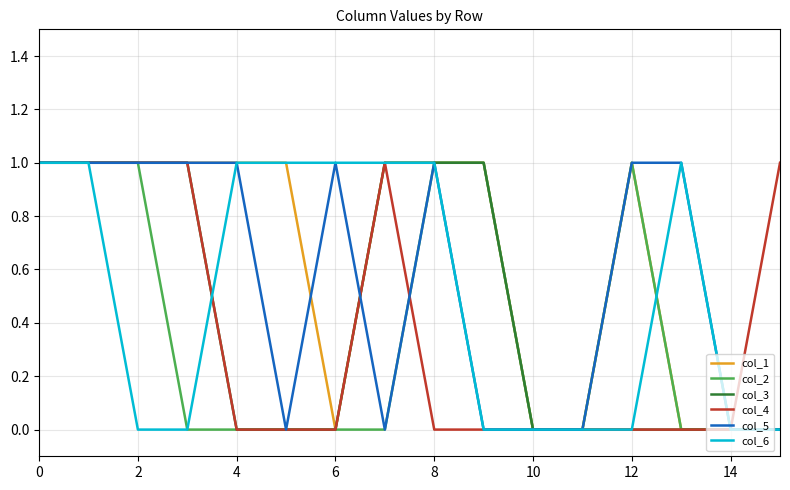

List the series in order of their peak value, lowest first.

col_1, col_2, col_3, col_4, col_5, col_6